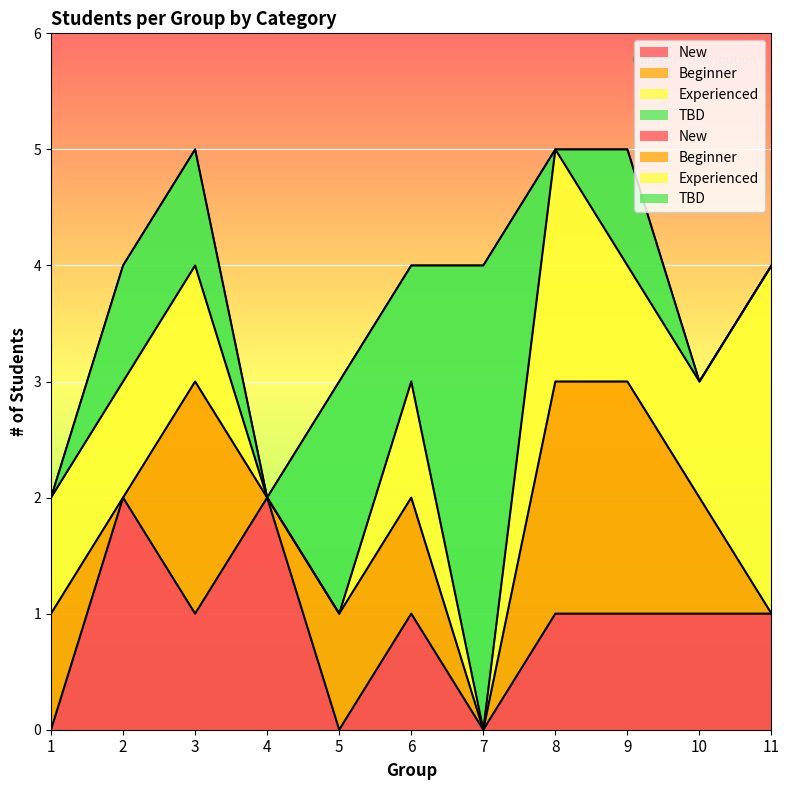

How many interior local peaks does the TBD series have?

3